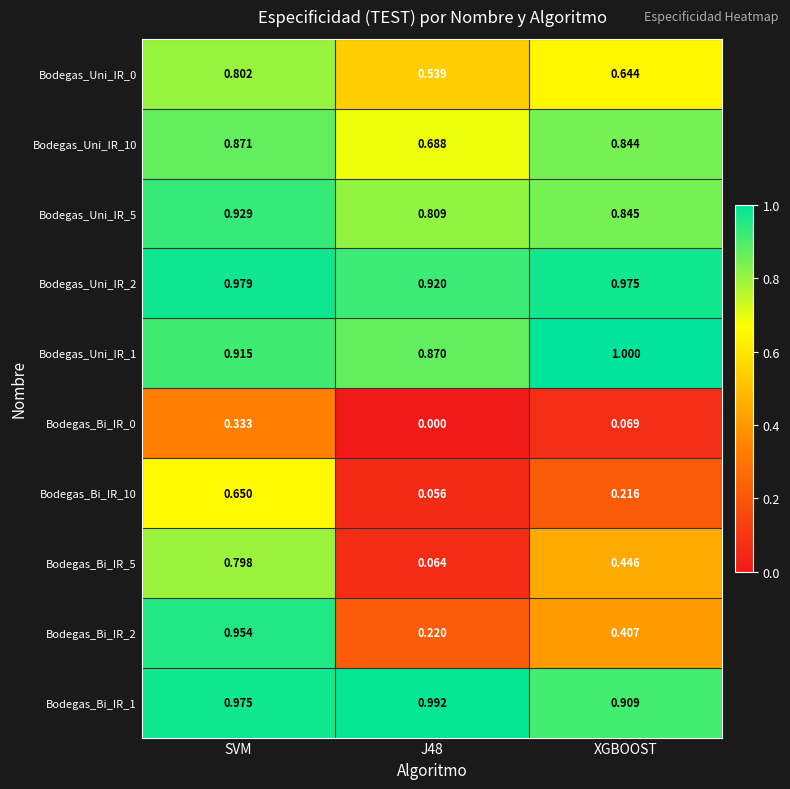

How many distinct data groups are displayed?

10